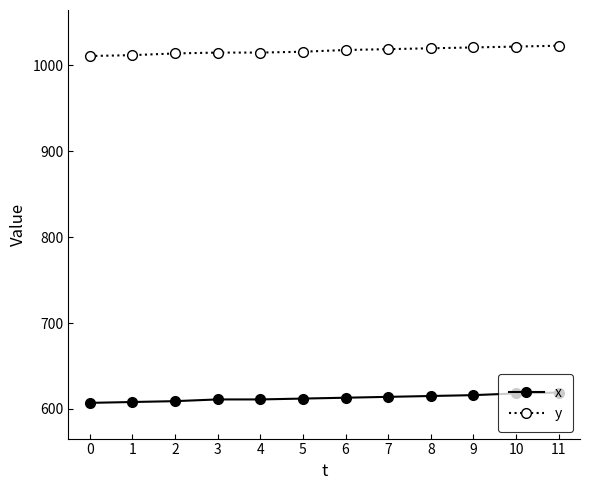

List the series in order of their overall mean, lowest first.

x, y